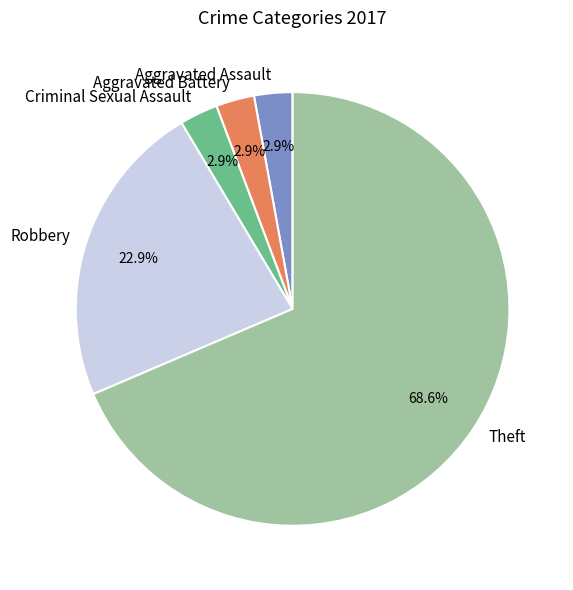

Which slice is the largest?

Theft